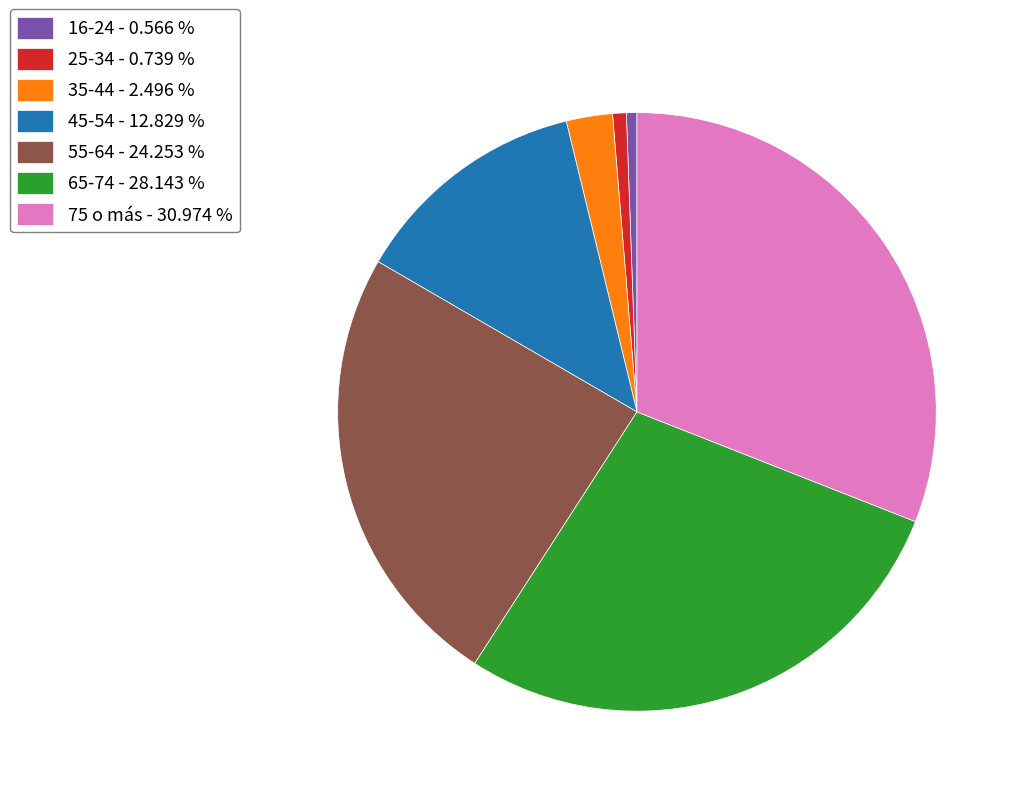

Do 35-44 - 2.496 % and 55-64 - 24.253 % together represent more than half of the pie?

No